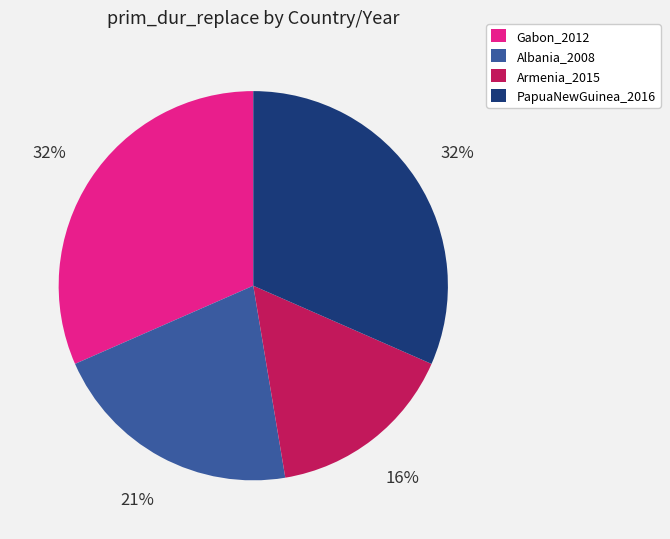

To the nearest percent, what is the difference between the largest and smallest slice percentages?

16%